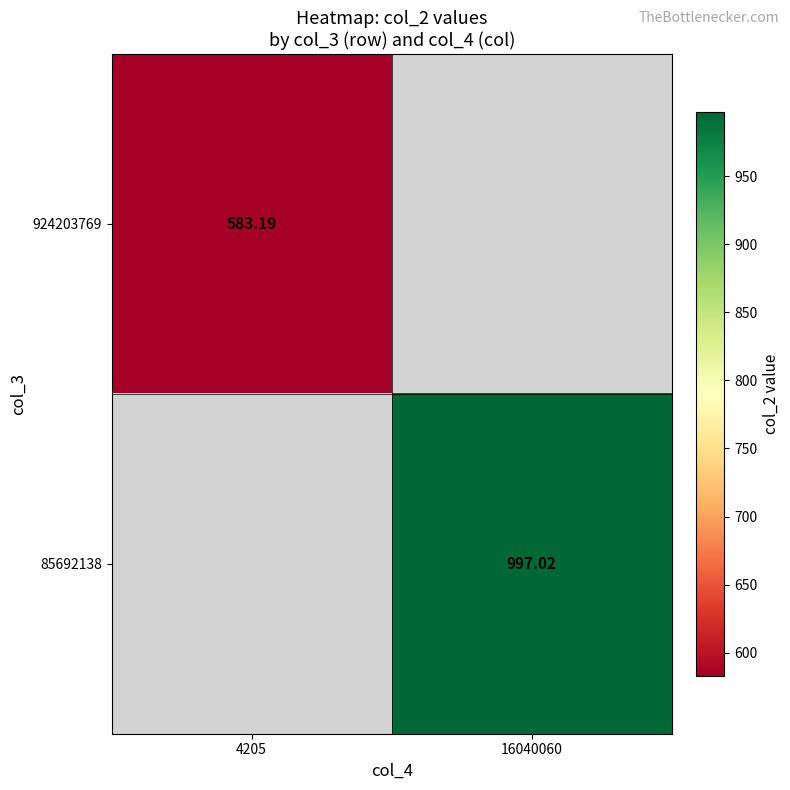

Rank the series by their average value, from lowest to highest.

924203769, 85692138